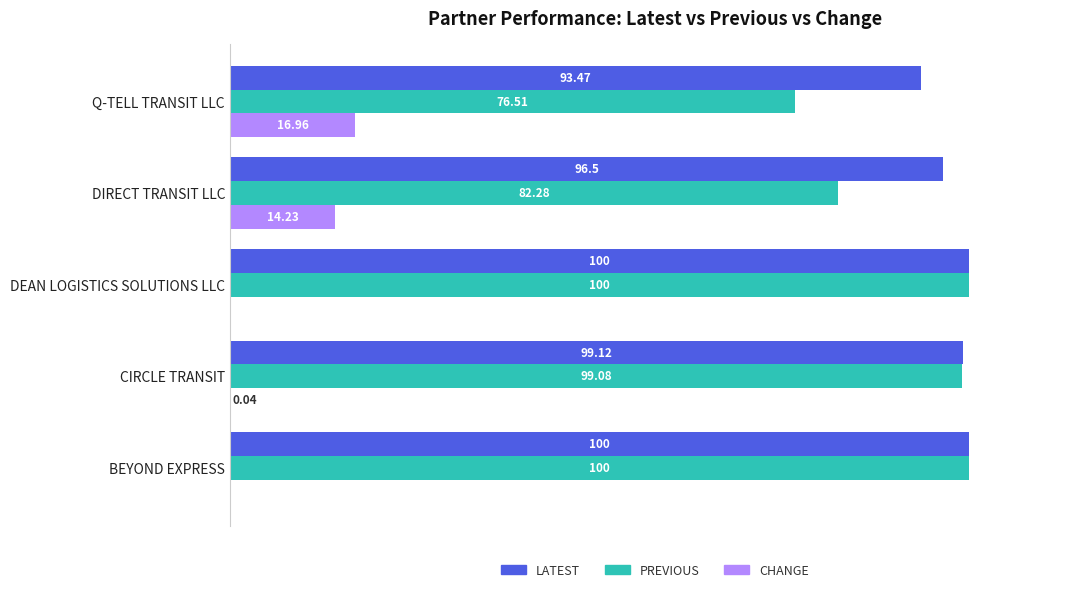

Where is PREVIOUS nearest to the value 88?

DIRECT TRANSIT LLC